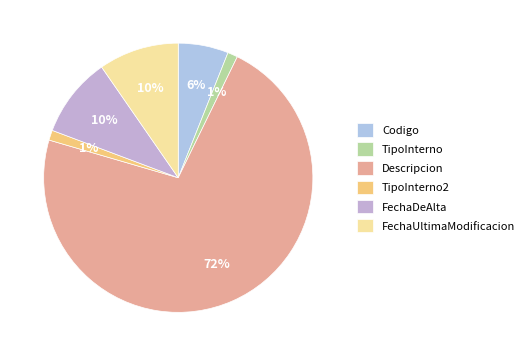

What percentage is the Codigo slice, to the nearest percent?

6%